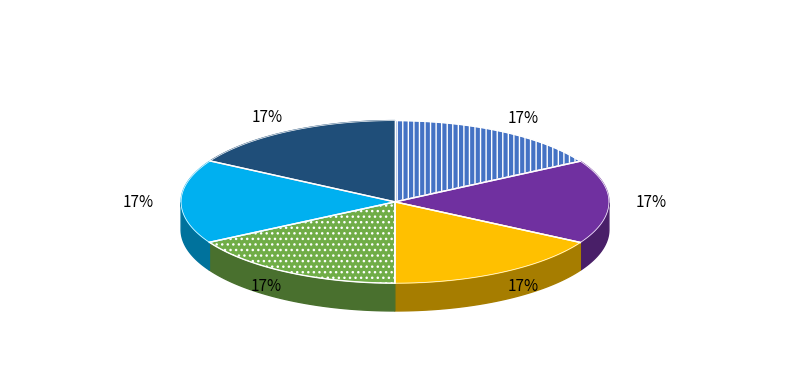

Which category has the smallest portion of the pie?

RUG538.fasta